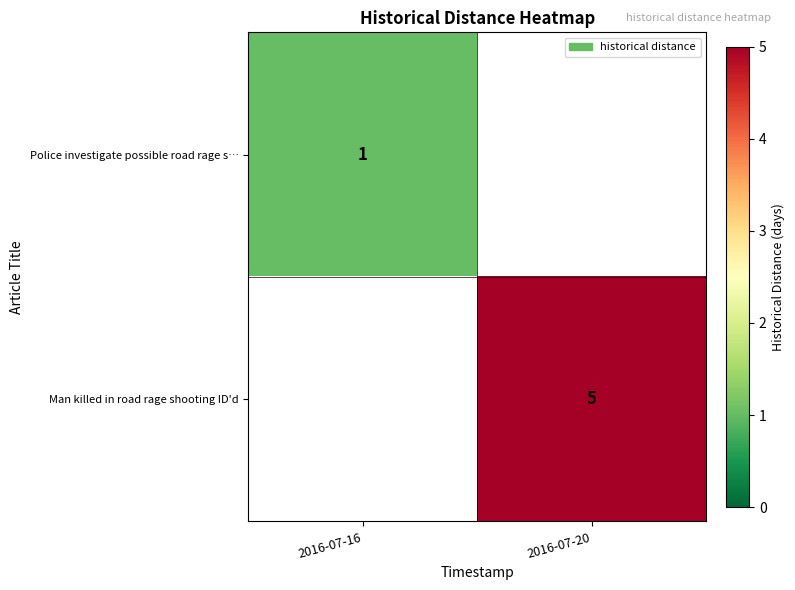

Is it true that Man killed in road rage shooting ID'd equals 5 at 2016-07-20?

True